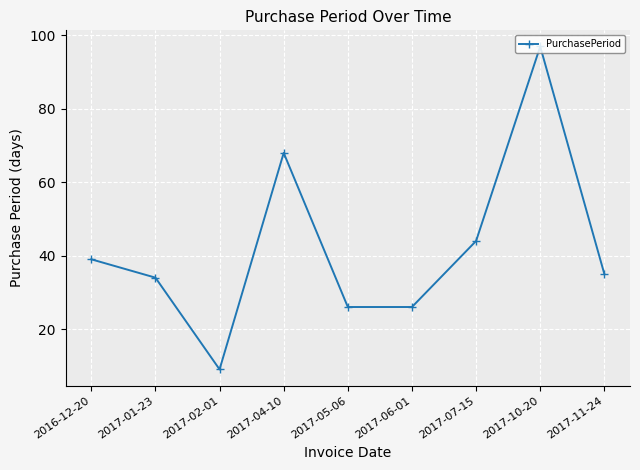

How many values are below 35?

4